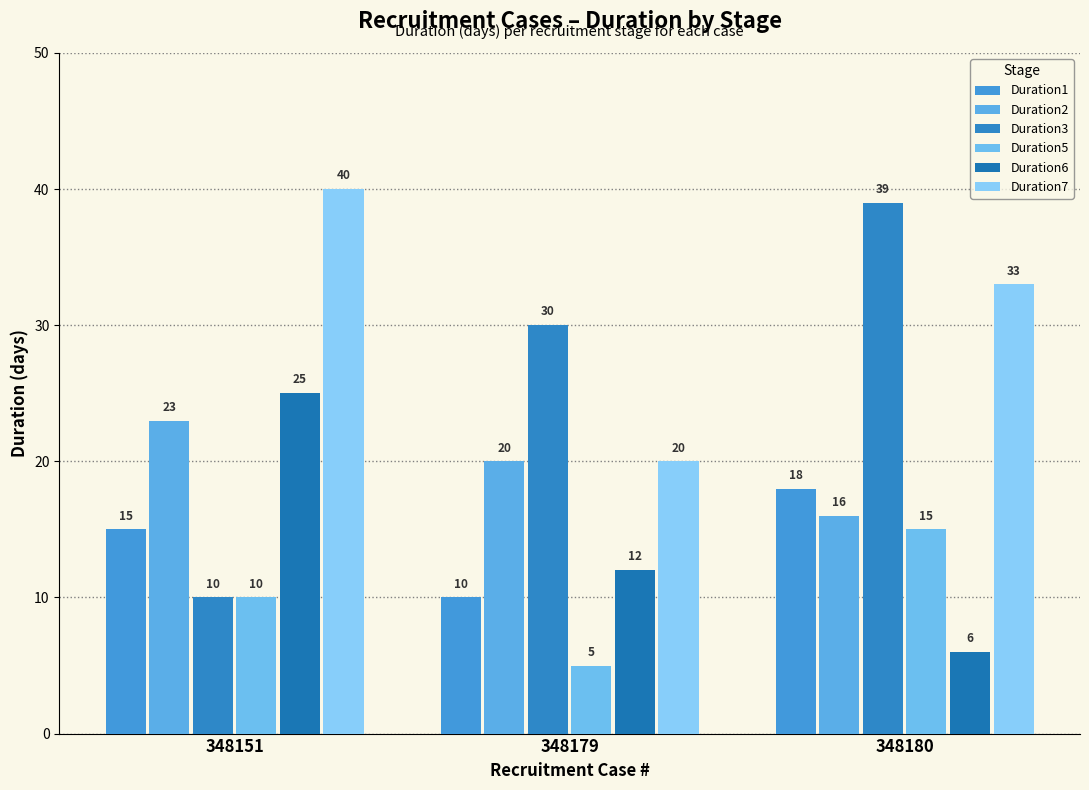

Does the chart contain any negative values?

No